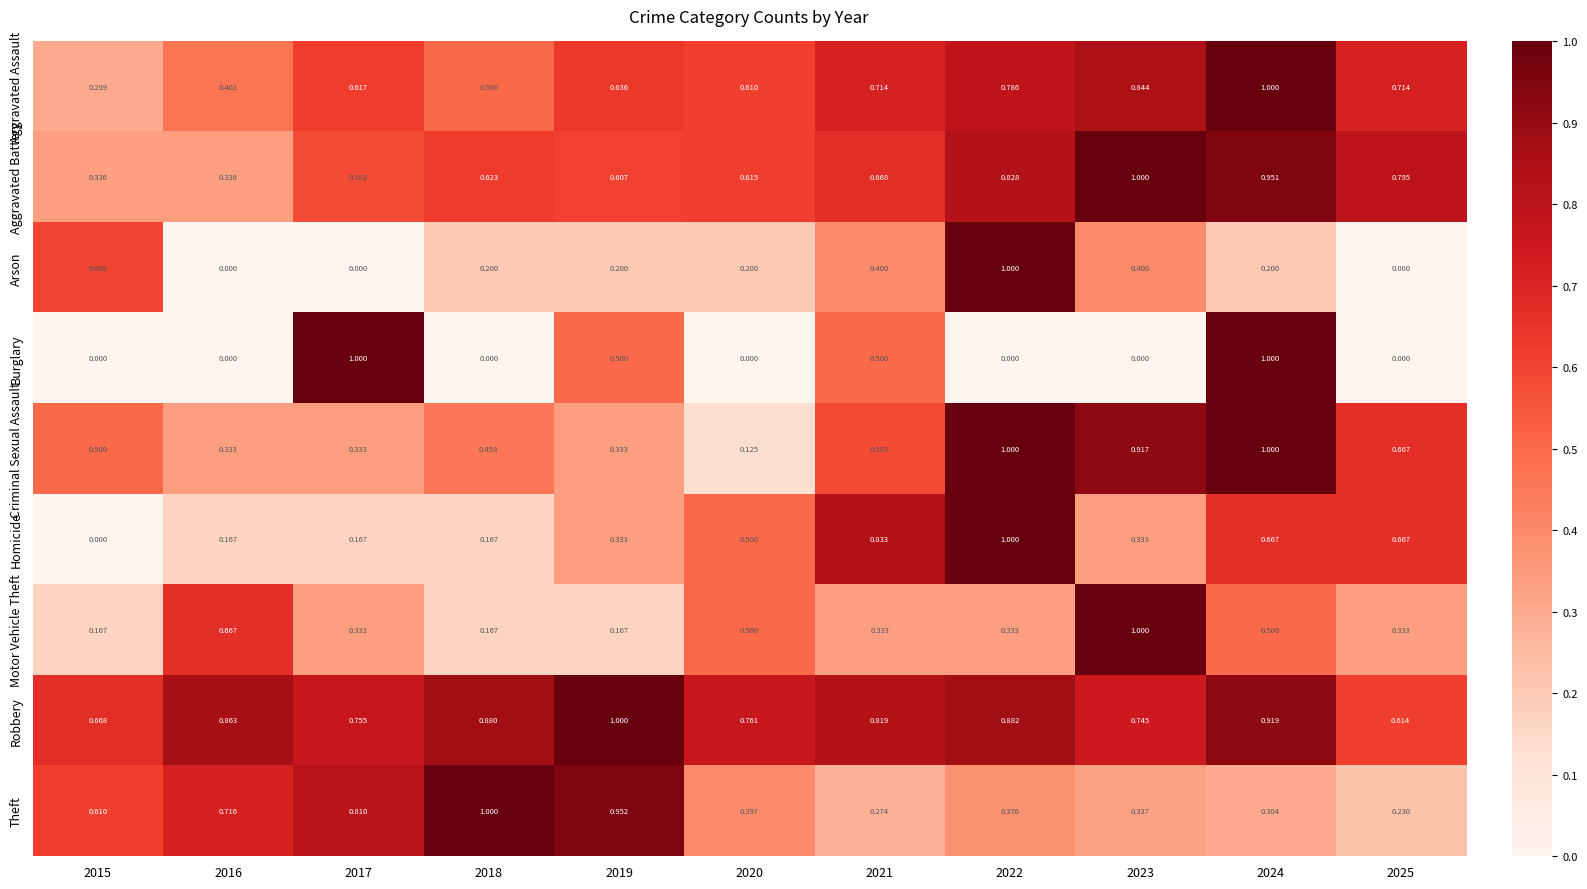

Which series changed the most between 2017 and 2023?

Burglary